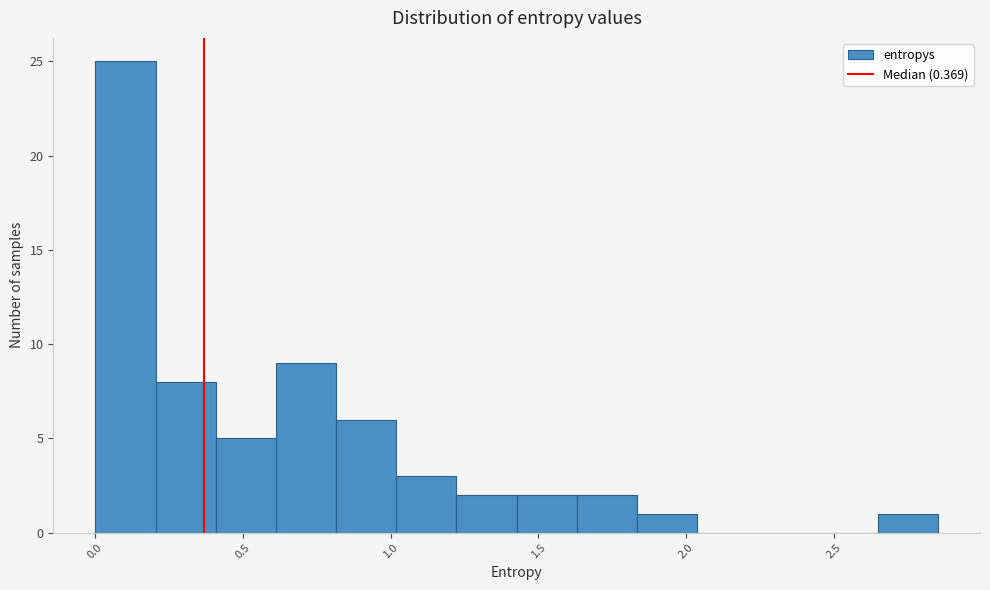

Reading left to right, list every bar in this chart as the range it spans on the x-axis followed by its height. Neither the bar edges nor the heights are printed on the chart, so give them approximately, as read against the axes.

0.00 to 0.20: 25
0.20 to 0.40: 8
0.40 to 0.60: 5
0.60 to 0.80: 9
0.80 to 1.00: 6
1.00 to 1.20: 3
1.20 to 1.45: 2
1.45 to 1.65: 2
1.65 to 1.85: 2
1.85 to 2.05: 1
2.05 to 2.25: 0
2.25 to 2.45: 0
2.45 to 2.65: 0
2.65 to 2.85: 1